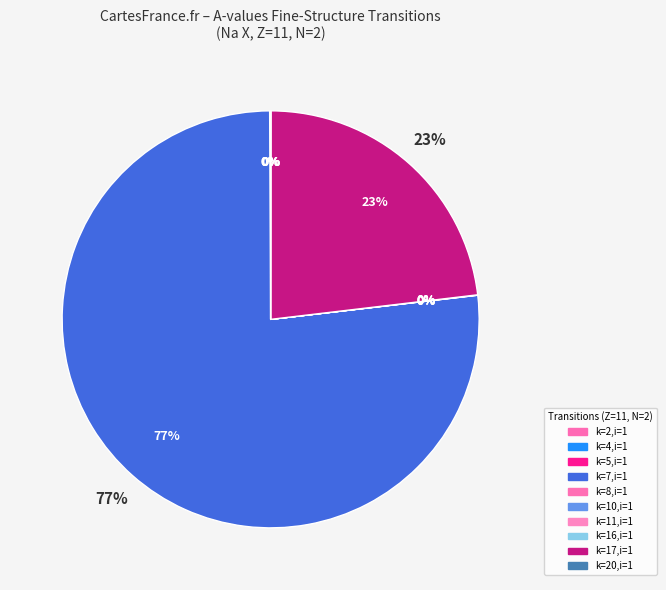

What percentage is NOT represented by k=20,i=1?

100.0%